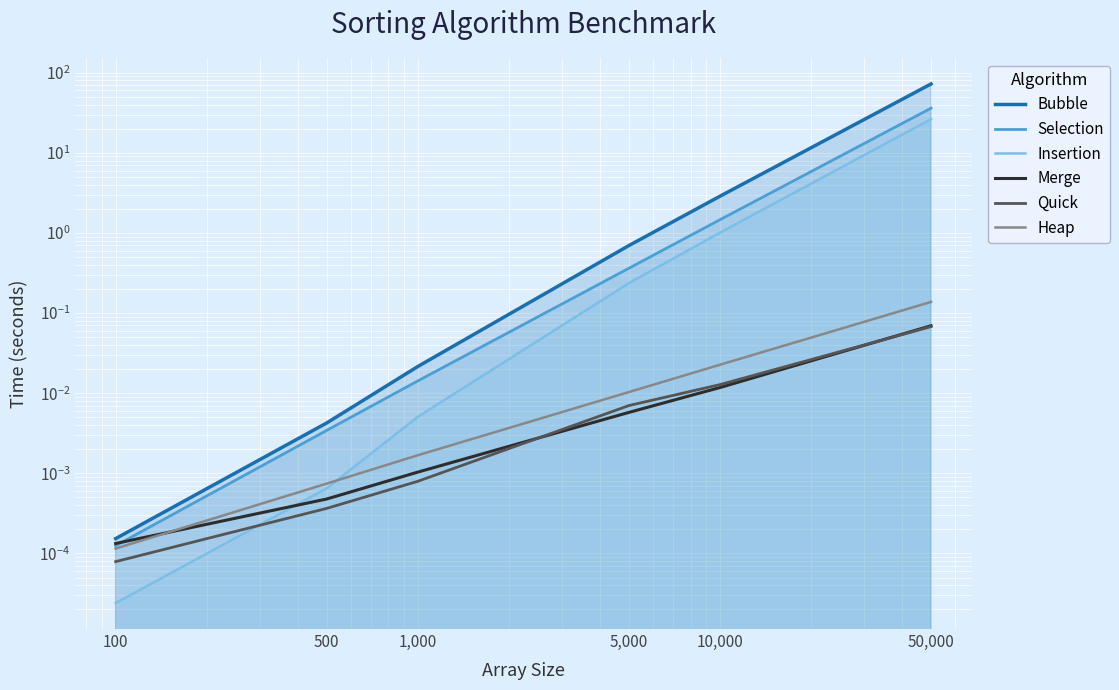

True or false: Quick and Bubble intersect in this chart.

False